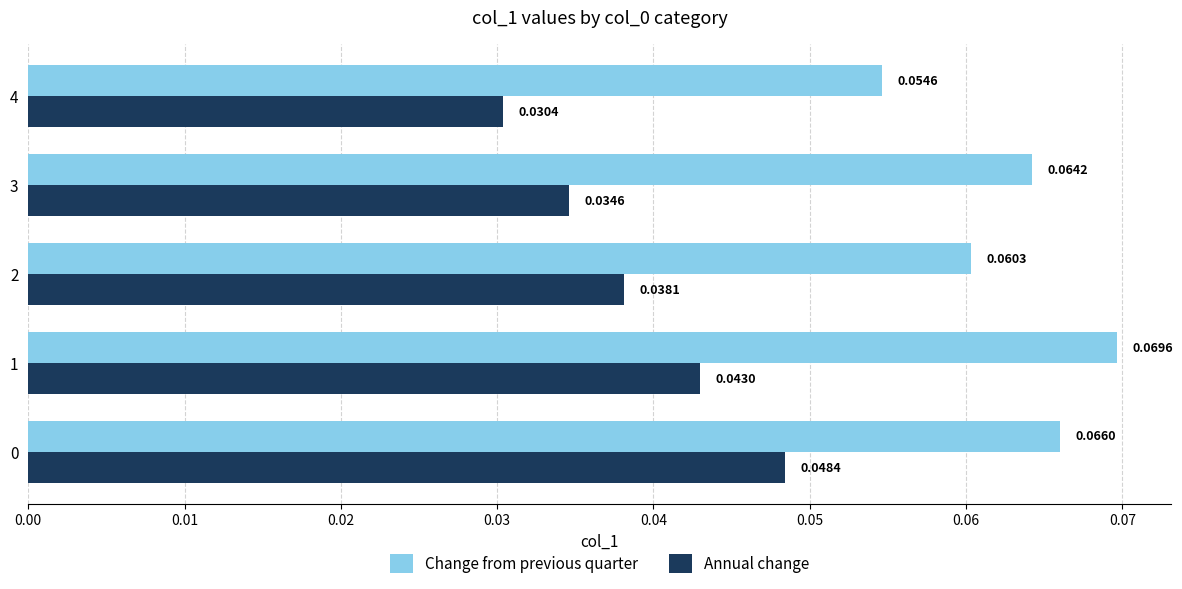

List the series in order of their overall mean, highest first.

Change from previous quarter, Annual change